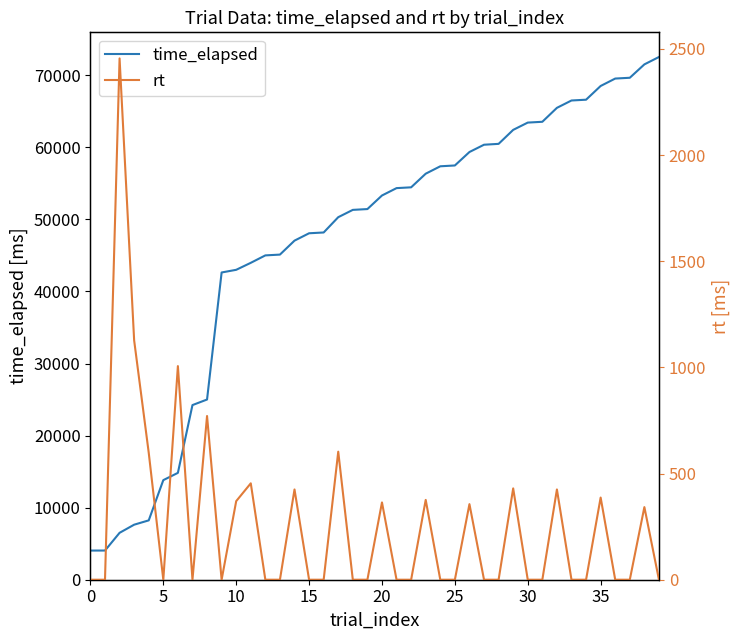

True or false: time_elapsed has a value of 122841 at 37.

False